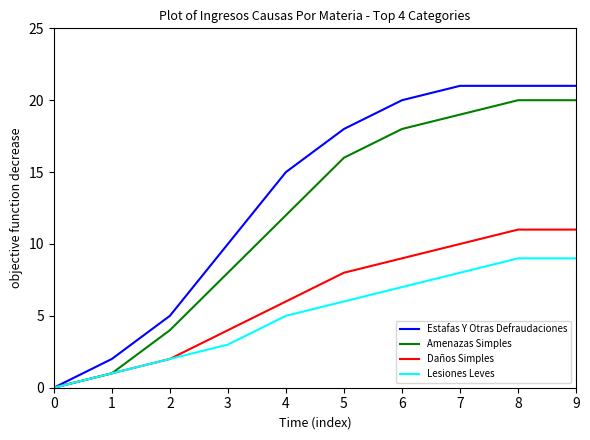

What are all the series names shown in the legend?

Estafas Y Otras Defraudaciones, Amenazas Simples, Daños Simples, Lesiones Leves